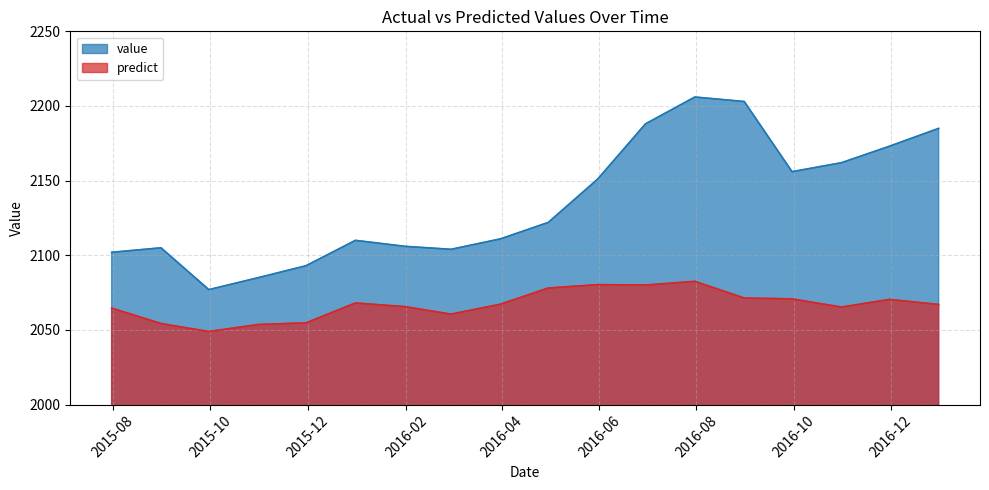

Does the chart have visible grid lines?

Yes